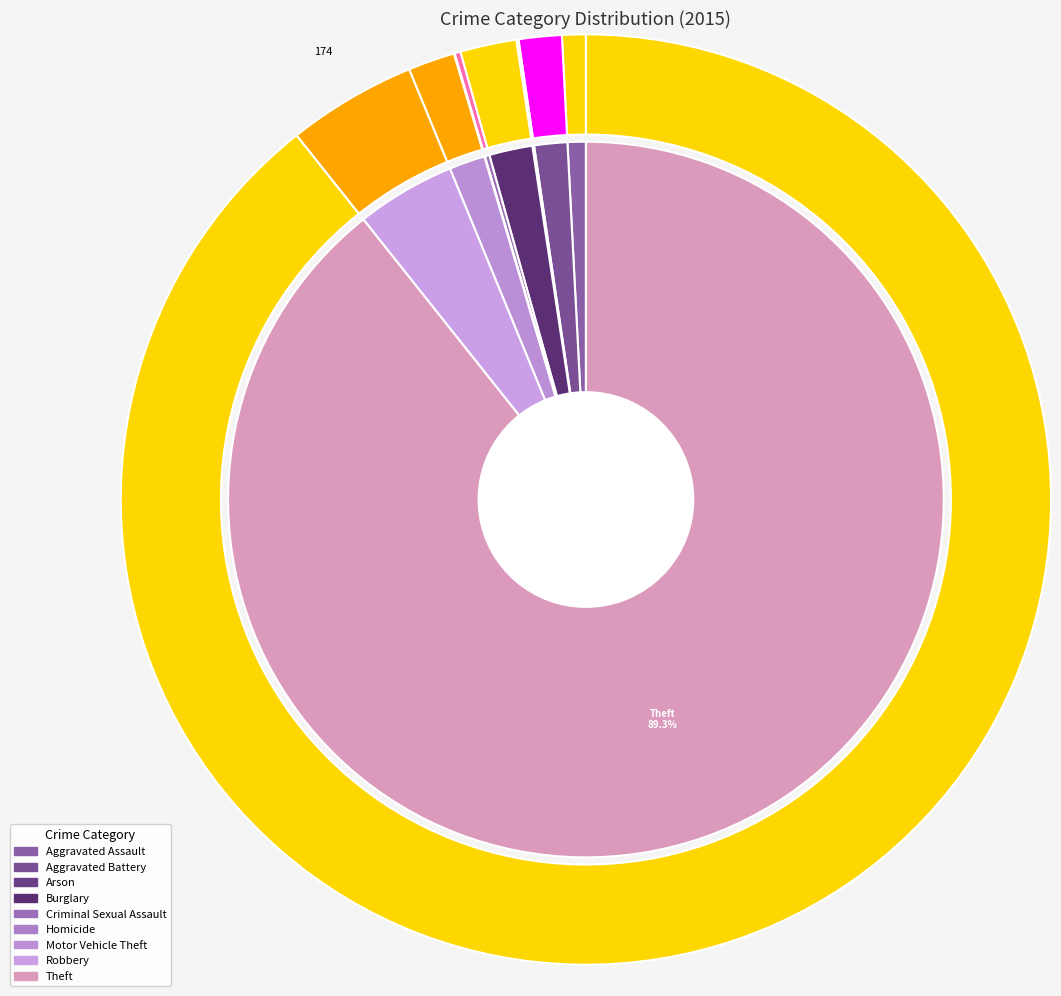

How many slices are in this pie chart?

9